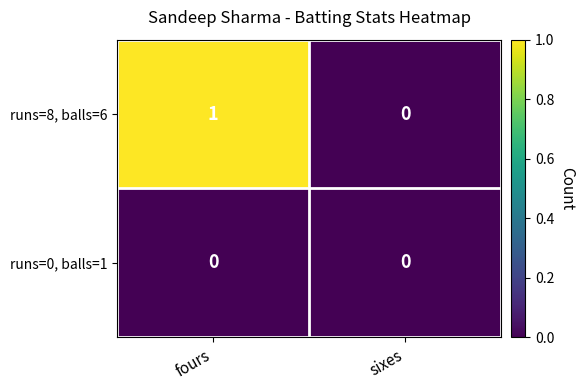

How many series are shown in this chart?

2